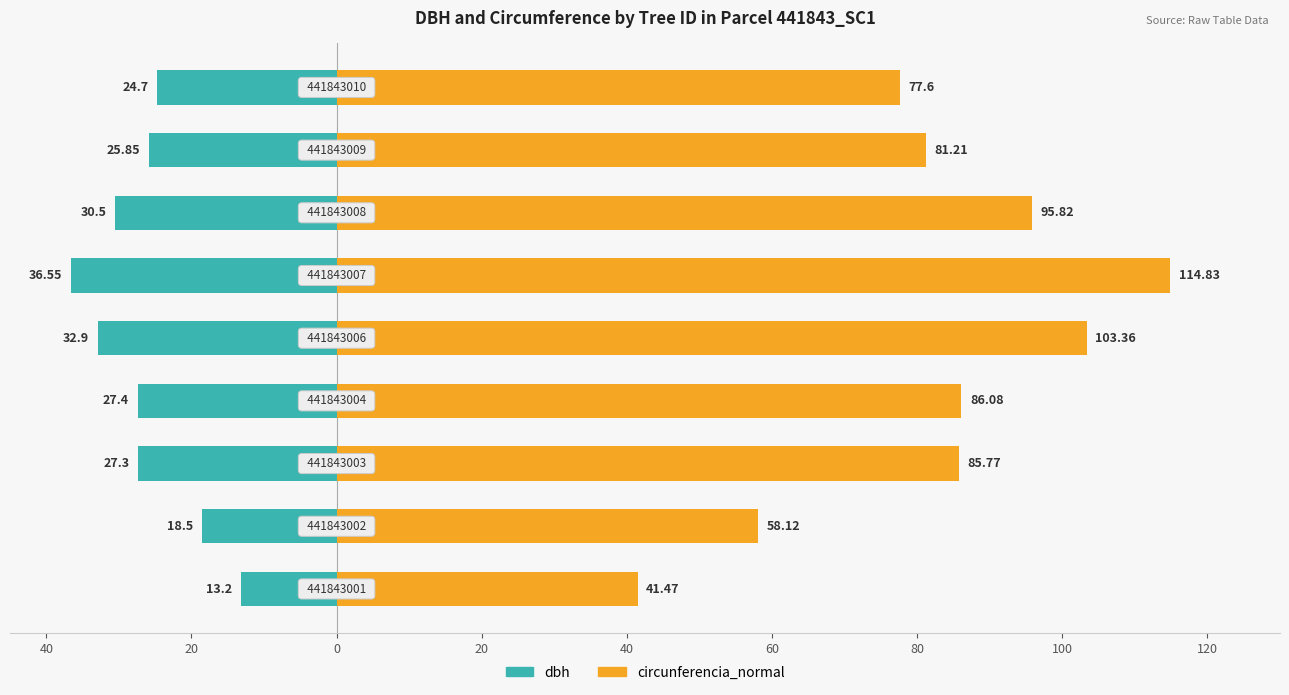

Rank the series by their average value, from lowest to highest.

dbh, circunferencia_normal